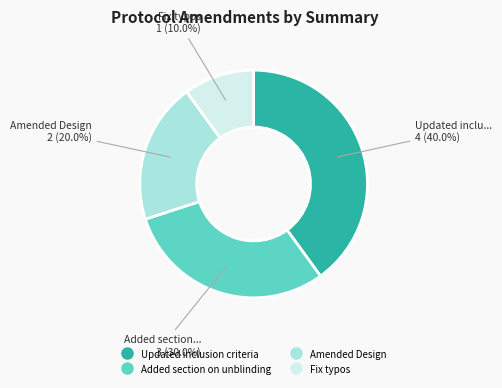

Which has a higher value, Added section on unblinding or Fix typos?

Added section on unblinding